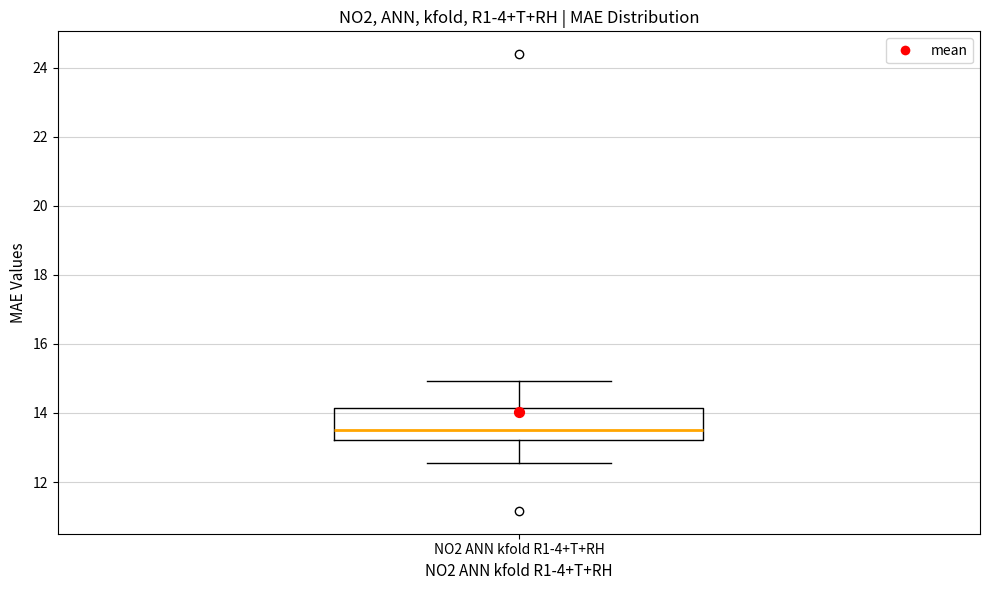

Where does the lower whisker of the box for NO2 ANN kfold R1-4+T+RH end on the y-axis? The values are not printed on the chart, so give them approximately, as read against the axis.

12.6